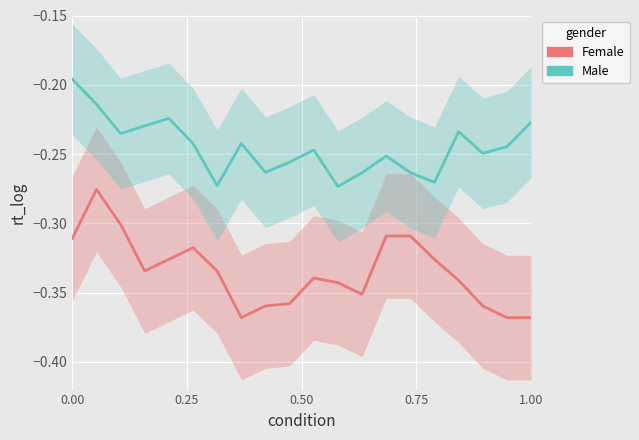

How many lines are shown in the chart?

2